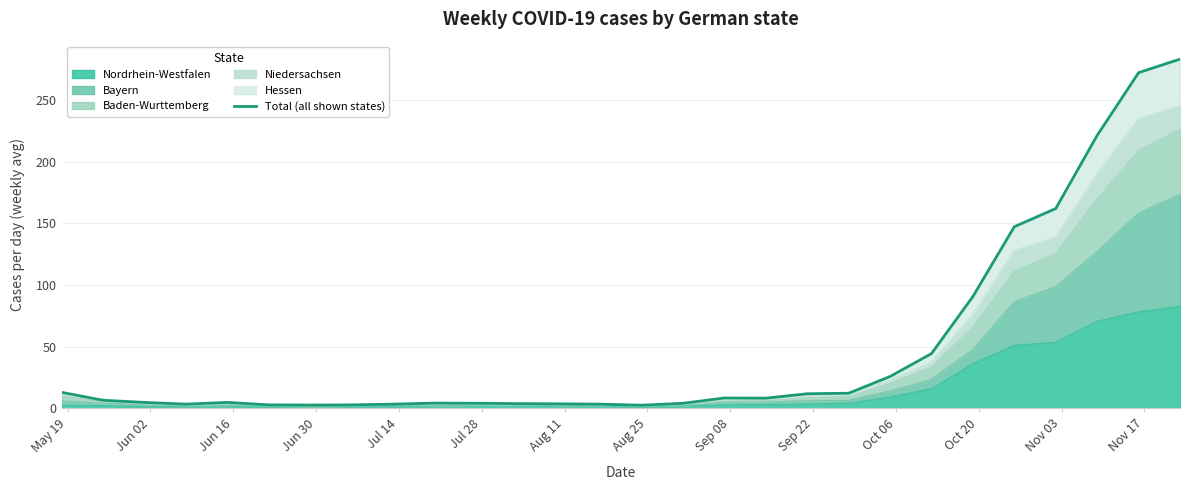

What is the difference between the maximum and minimum values?

280.6